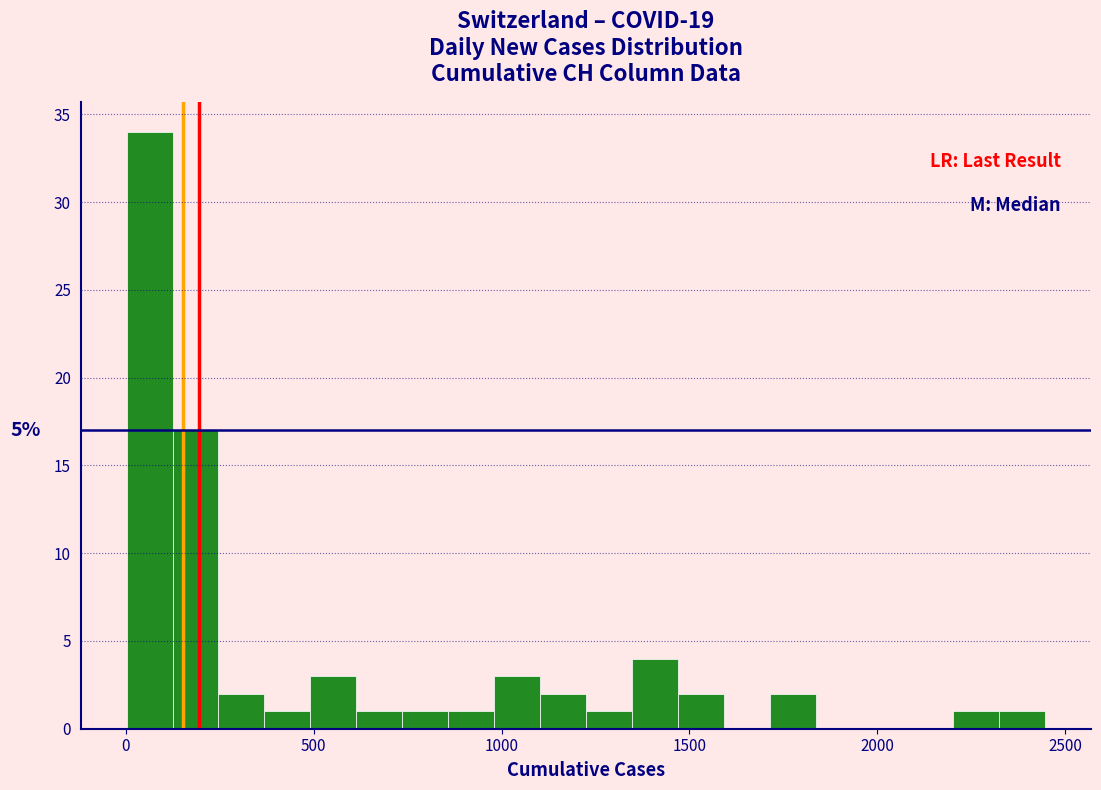

Read against the x-axis, roughly where is the centre of the tallest bar?

50